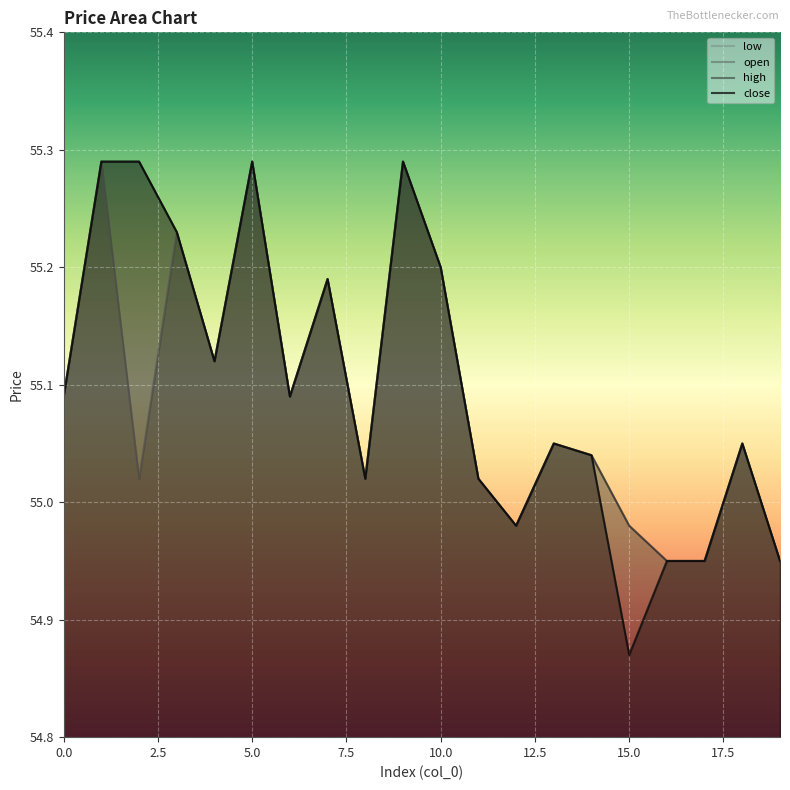

What are all the series names shown in the legend?

low, open, high, close